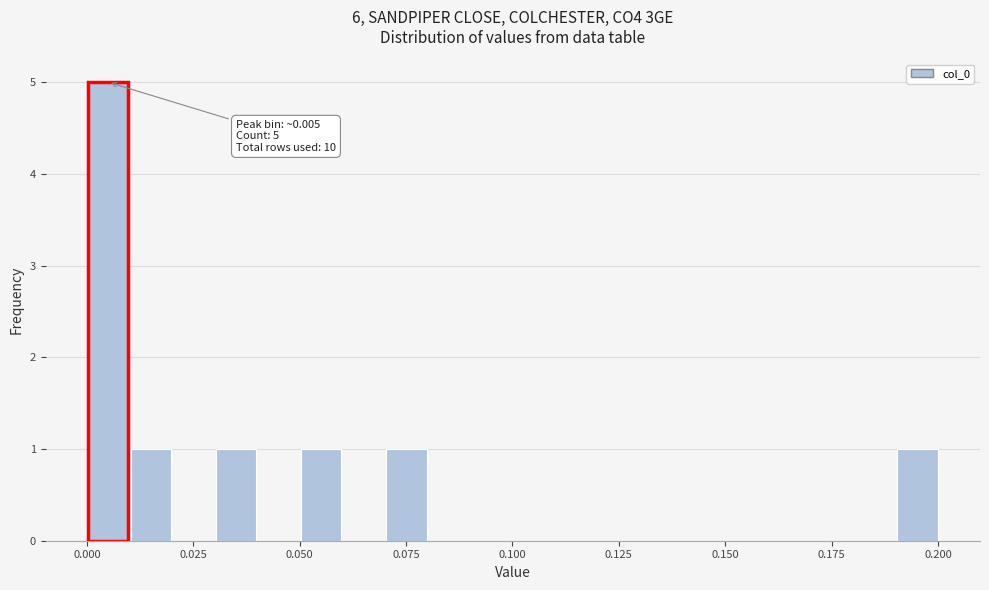

Read against the x-axis, roughly where is the centre of the tallest bar?

0.005